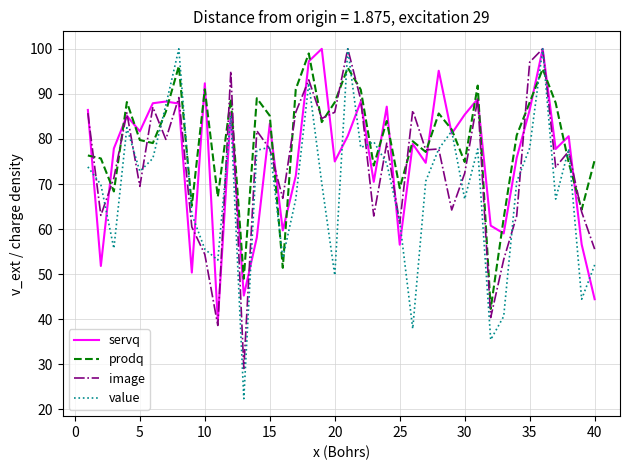

Which series has the largest total across all categories?

prodq